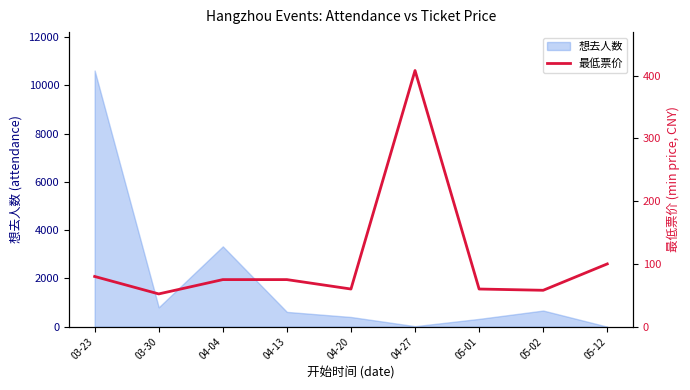

True or false: the data has more than 0 interior local peaks.

True